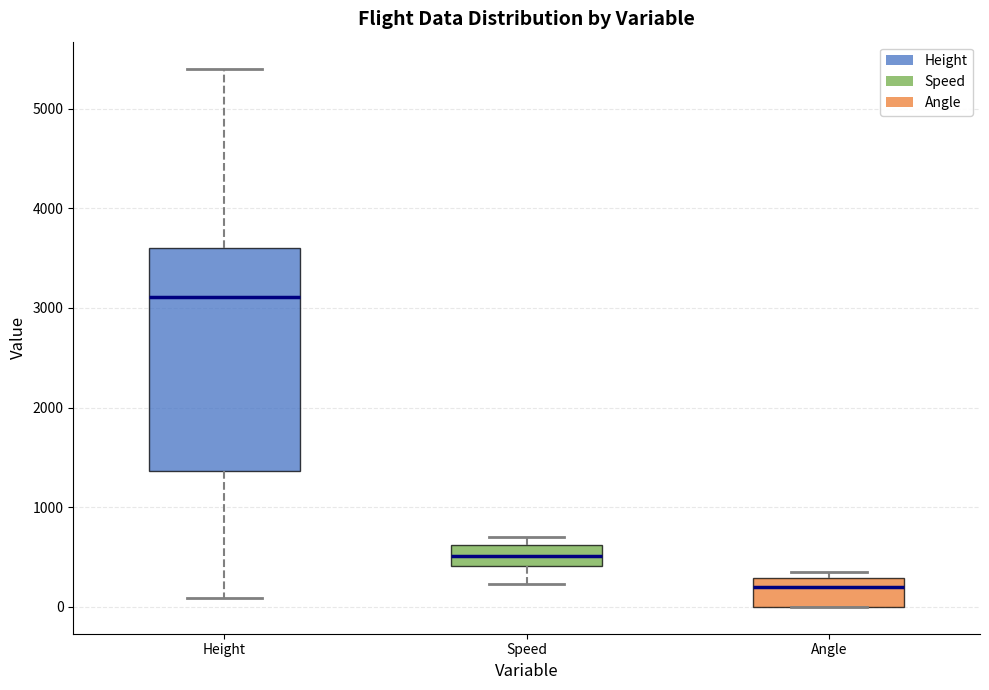

Which box is the tallest, from its lower edge to its upper edge?

Height